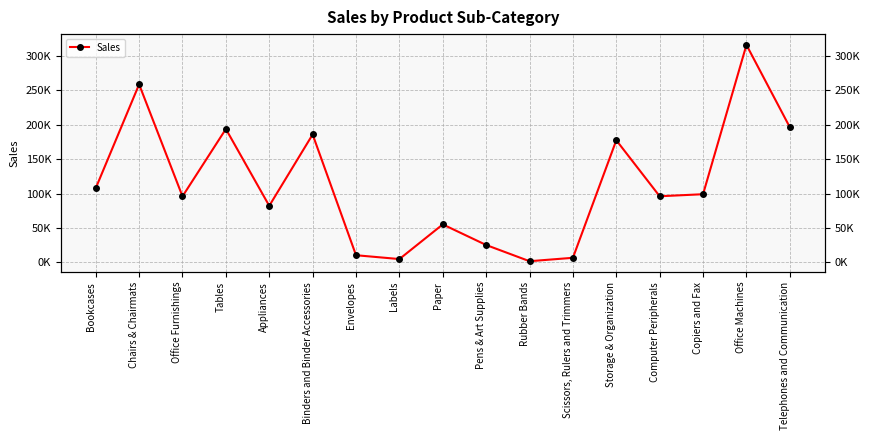

At which category does the chart reach its peak across all series?

Office Machines